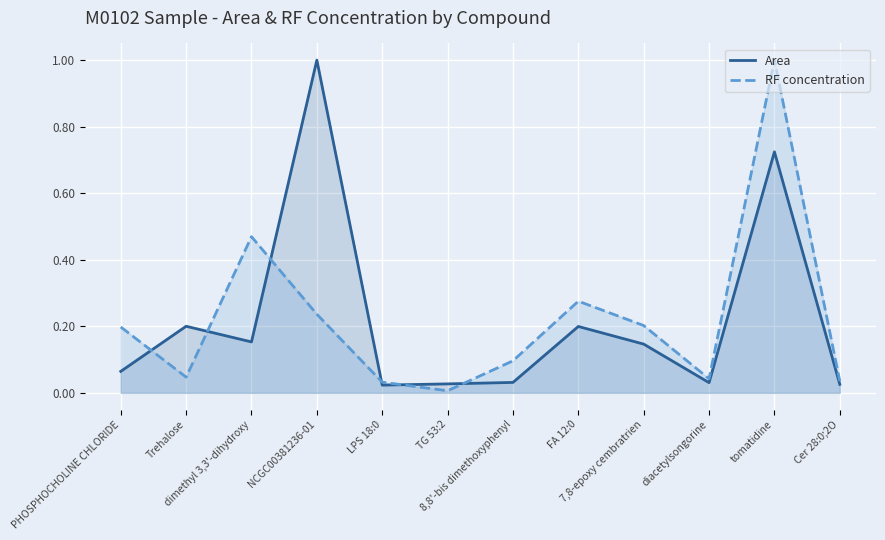

Rank the series by their maximum value, from highest to lowest.

Area, RF concentration